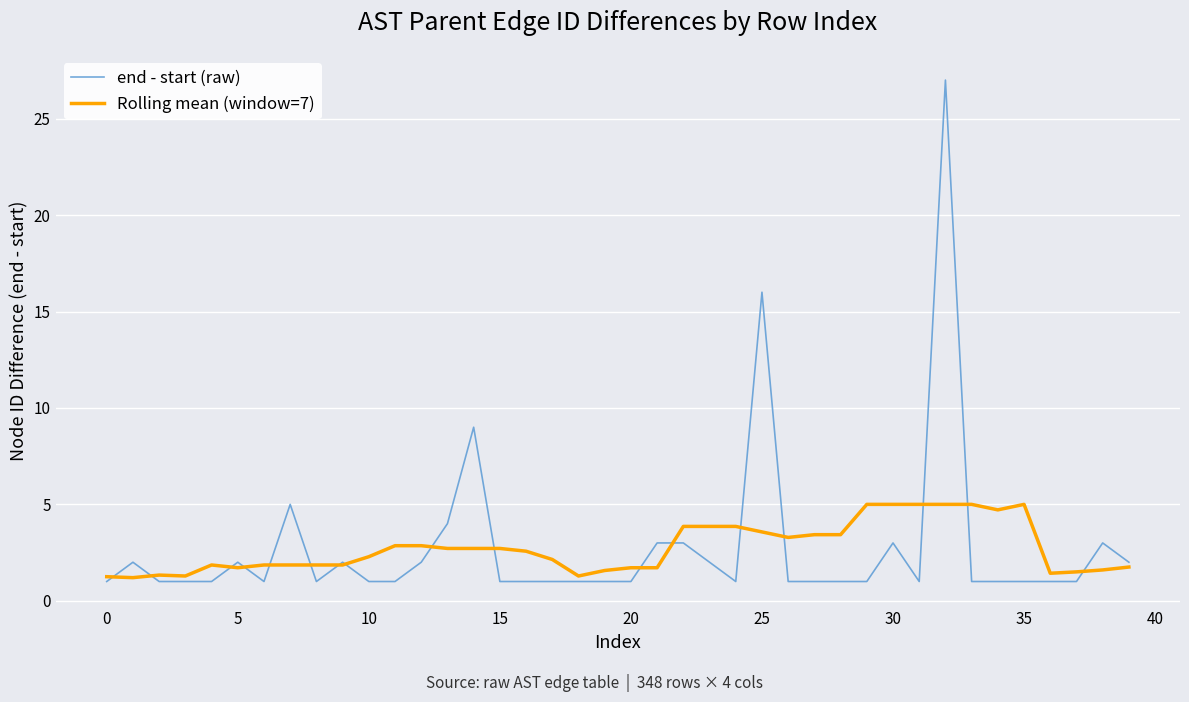

Which series has the largest range (max minus min)?

end - start (raw)